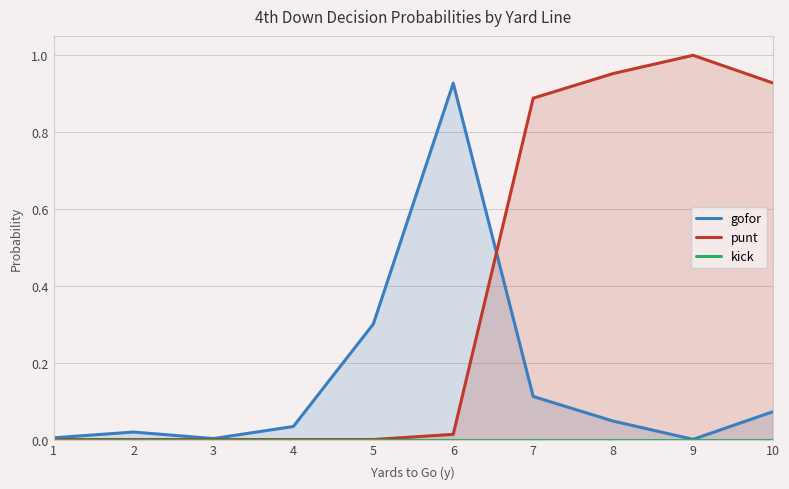

How many data points in punt are above 0?

5